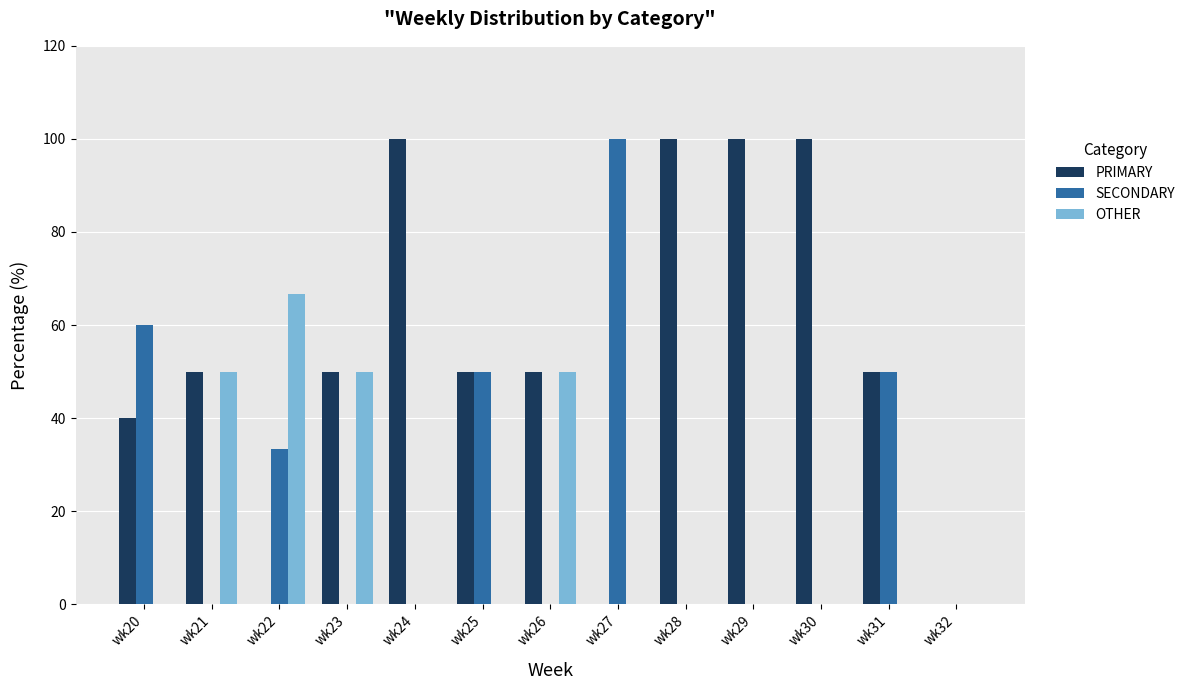

What are all the series names shown in the legend?

PRIMARY, SECONDARY, OTHER